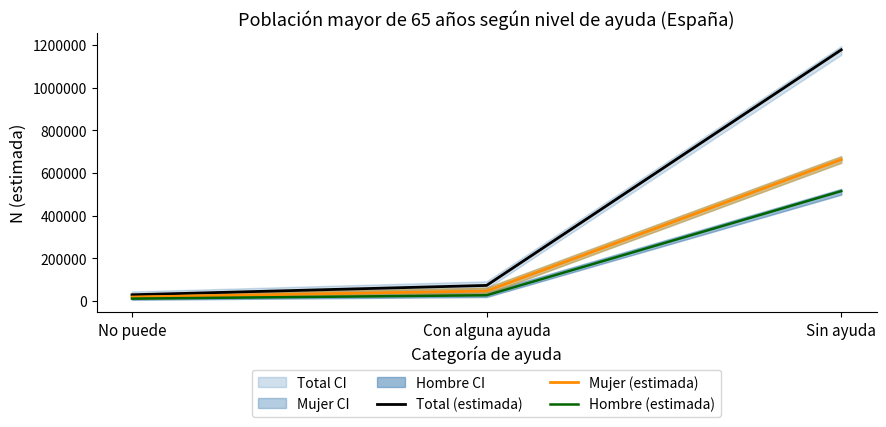

Rank the series at Sin ayuda from lowest to highest value.

Hombre (estimada), Mujer (estimada), Total (estimada)